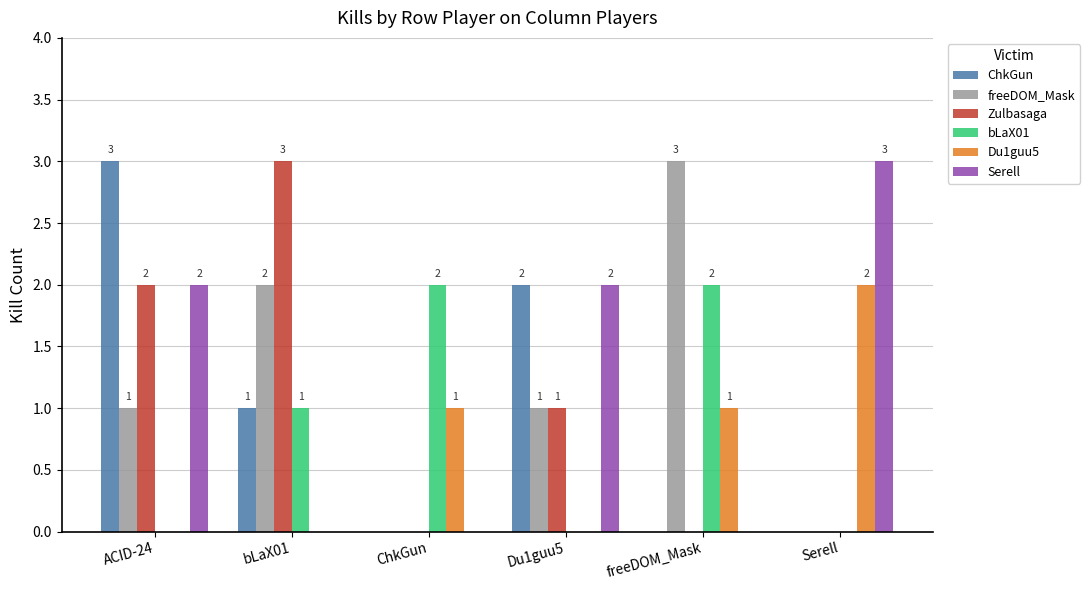

What is the average value of the ChkGun series?

1